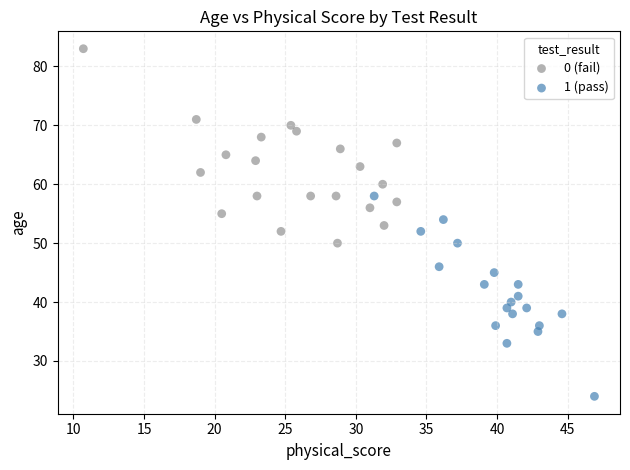

Which series has the largest Y range (max minus min)?

1 (pass)